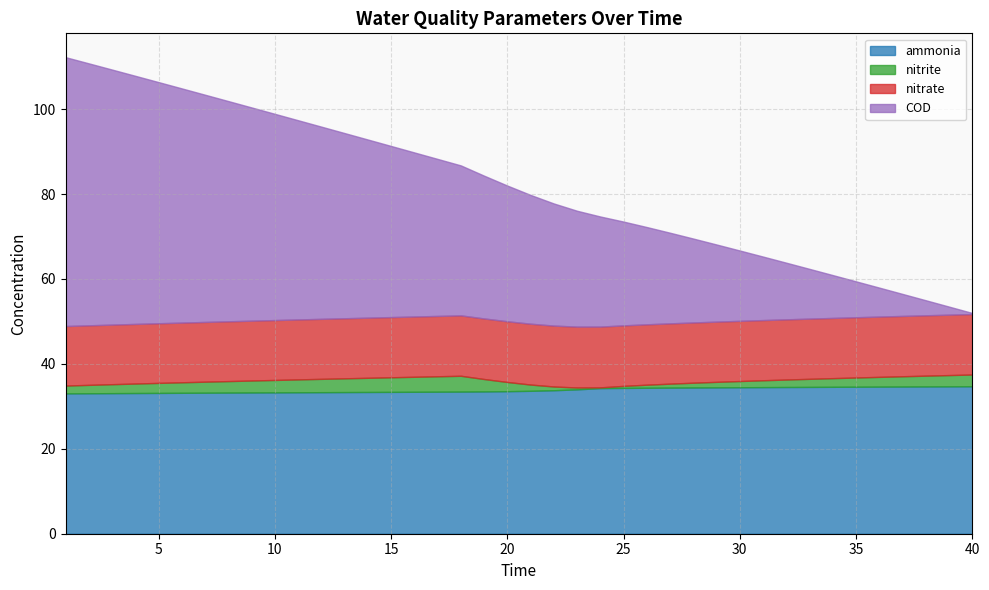

List the series in order of their peak value, highest first.

COD, ammonia, nitrate, nitrite